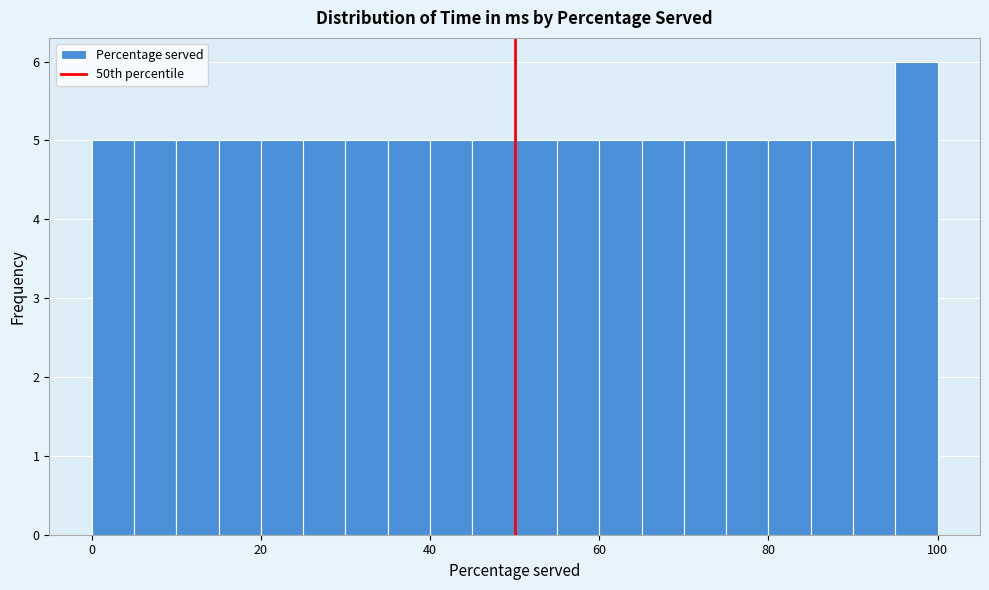

Around what value on the x-axis is the tallest bar? Give the approximate position of its centre, as read against the axis.

98